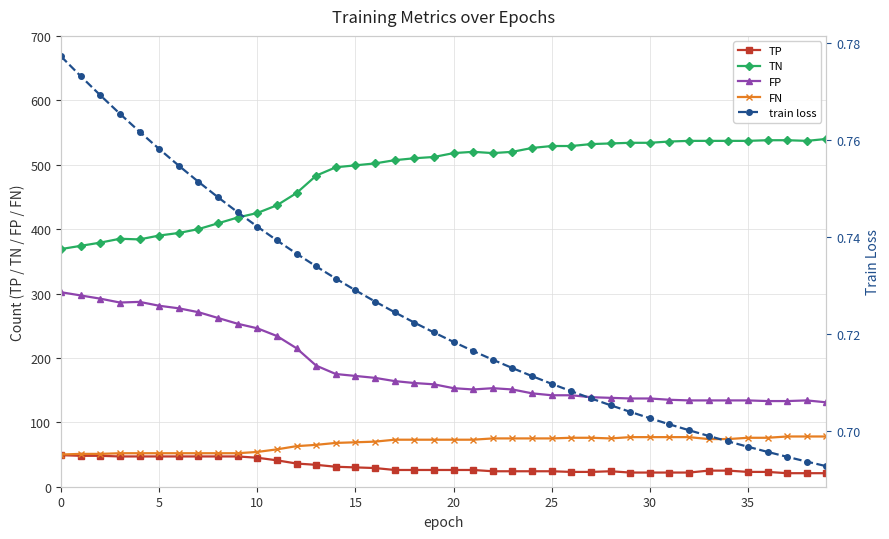

Rank the series by their maximum value, from highest to lowest.

TN, FP, FN, TP, train loss